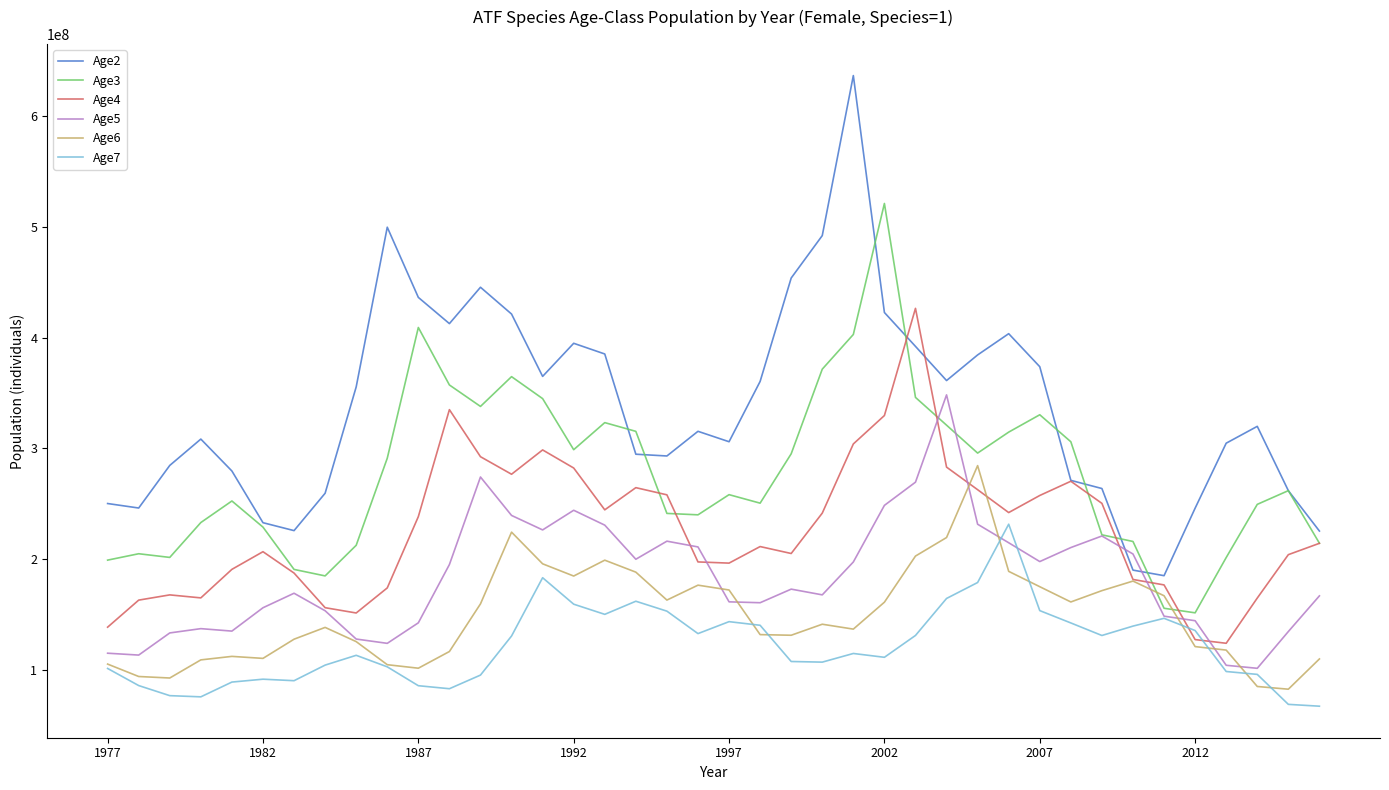

What is the lowest value of the Age7 series?

66983900